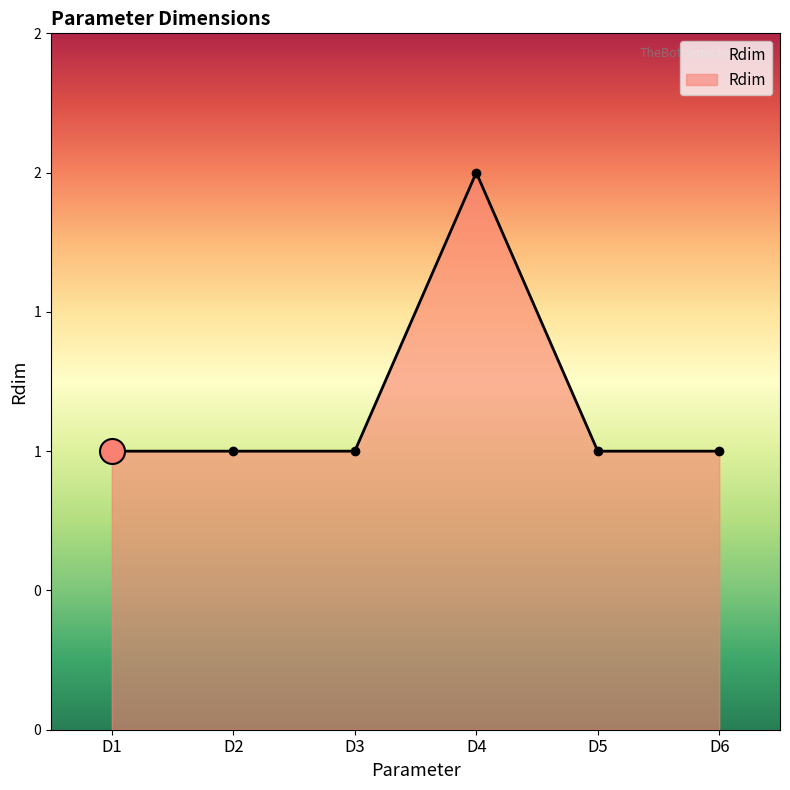

The value at D5 is 1. True or false?

True